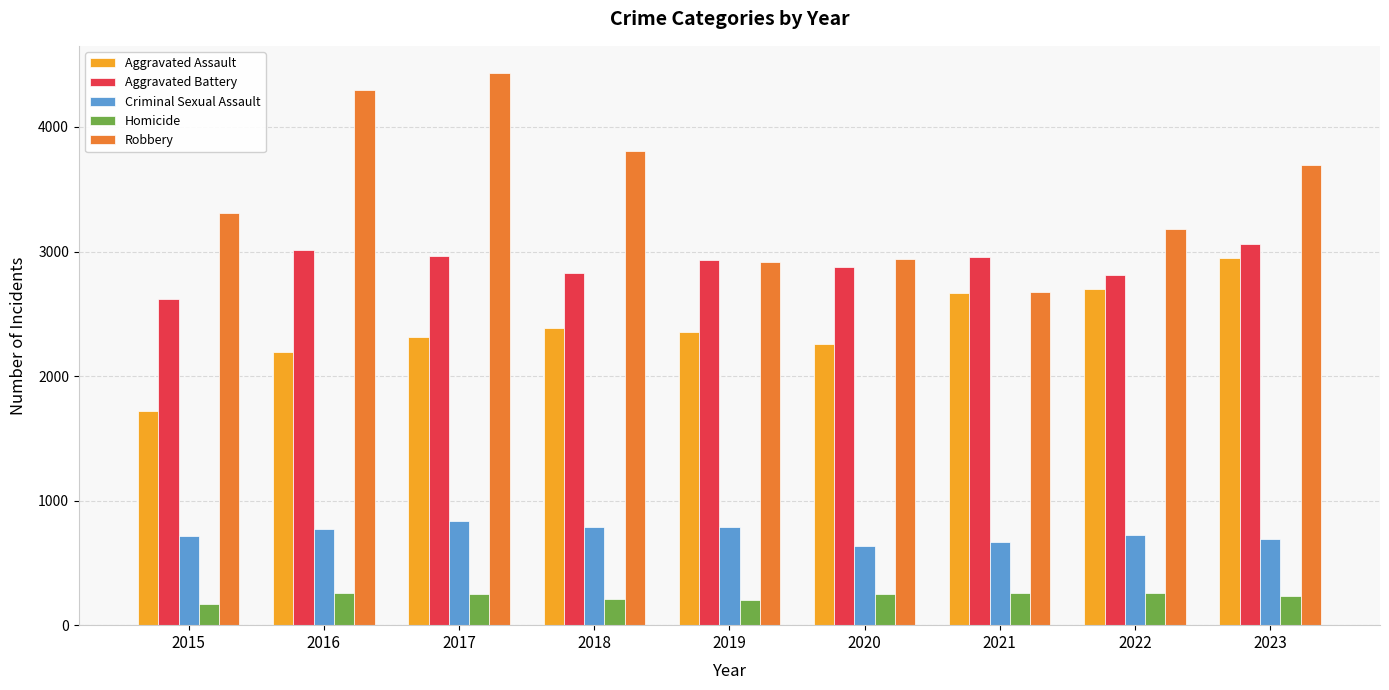

Which series has the widest spread of values?

Robbery